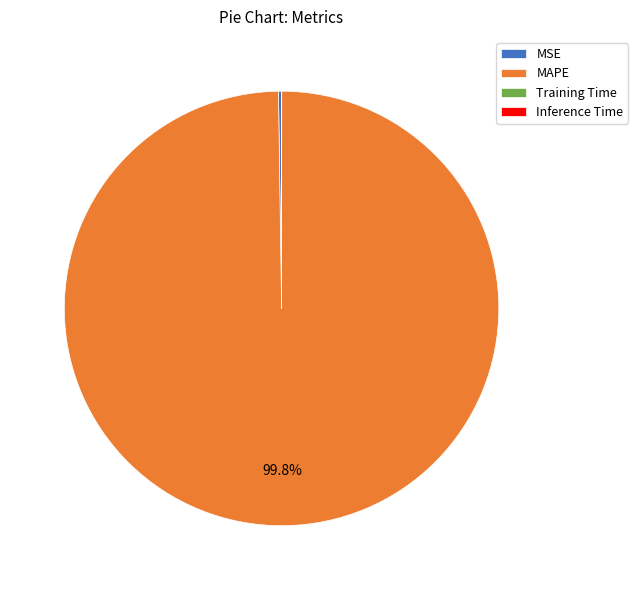

What portion of the pie excludes MAPE?

0.2%